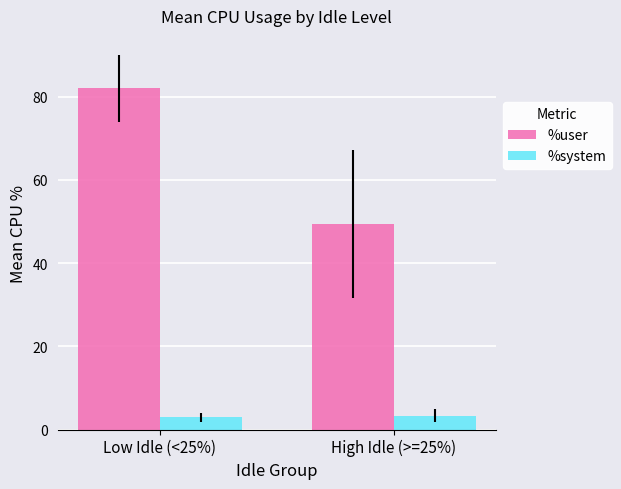

The value of %user at Low Idle (<25%) is 82.0. True or false?

True